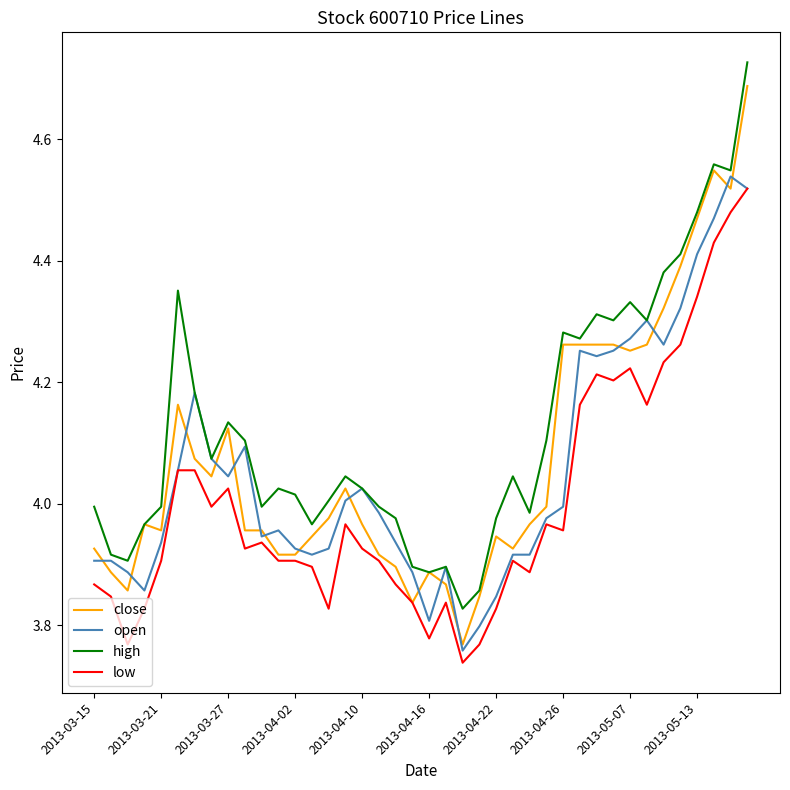

Which series has the largest range (max minus min)?

close